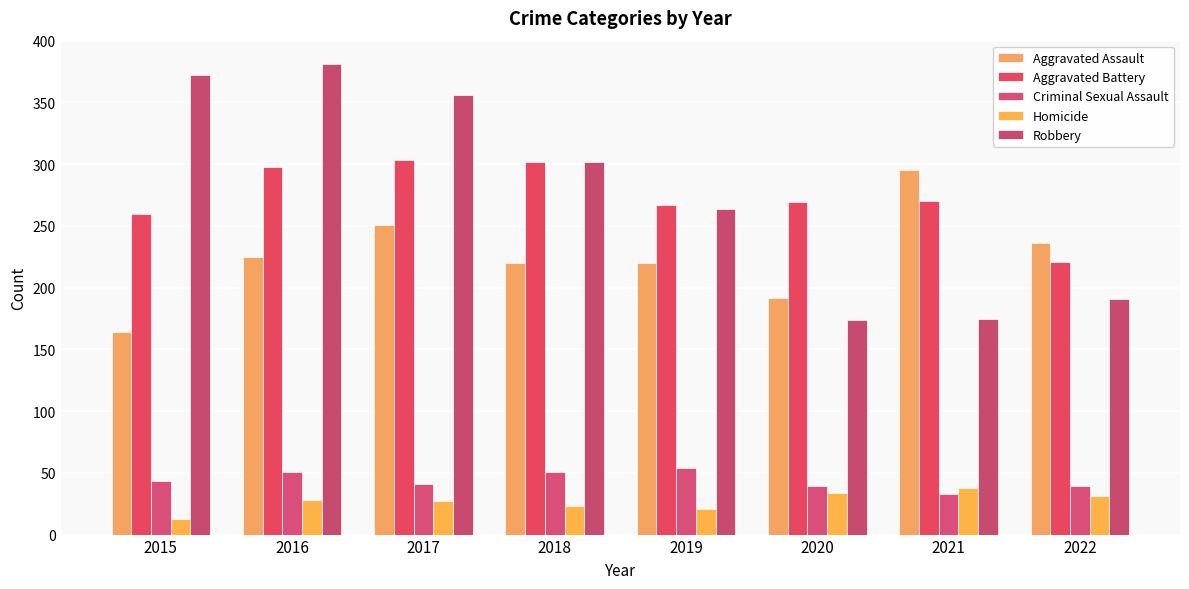

How many categories are shown in the chart?

8